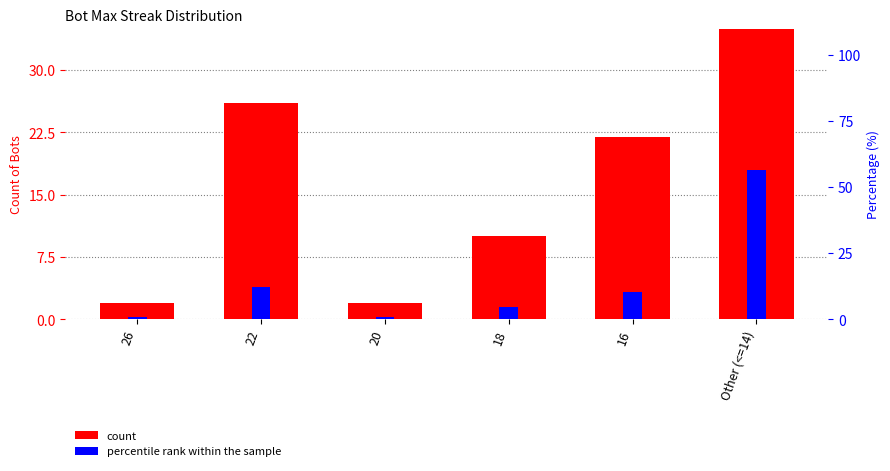

Is the value of count at 26 greater than the value of percentile rank within the sample at 26?

Yes